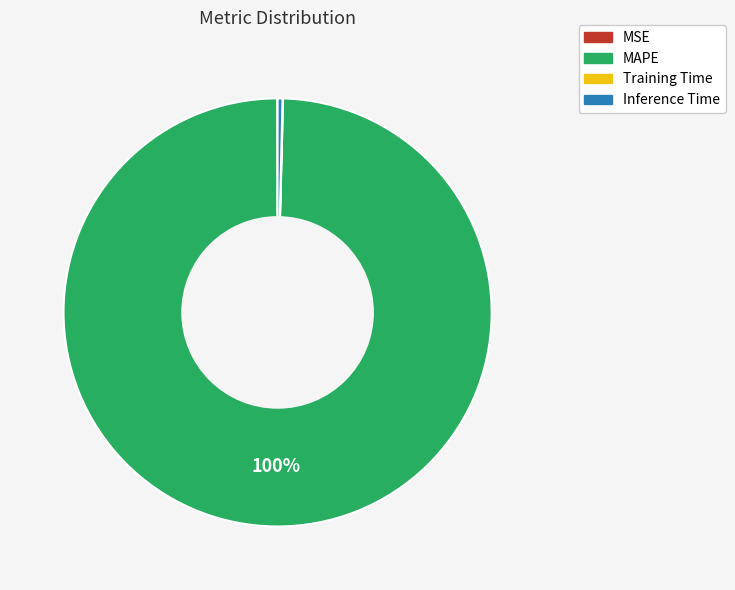

To the nearest percent, what is the average slice percentage?

25%